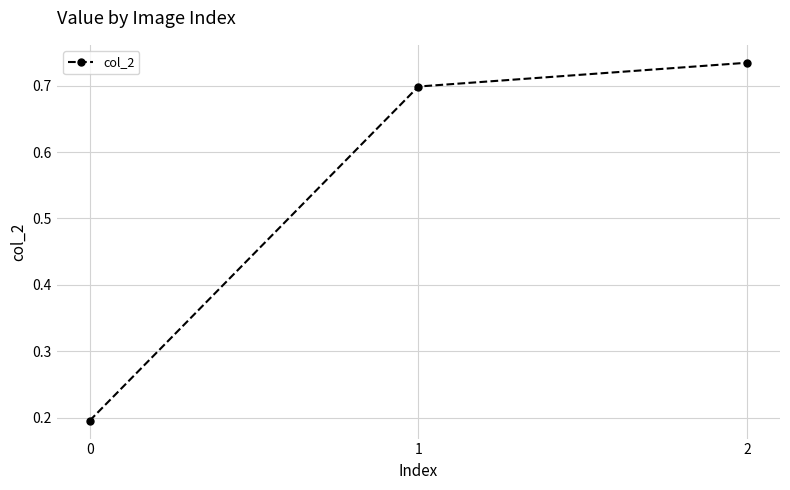

How many distinct data groups are displayed?

1